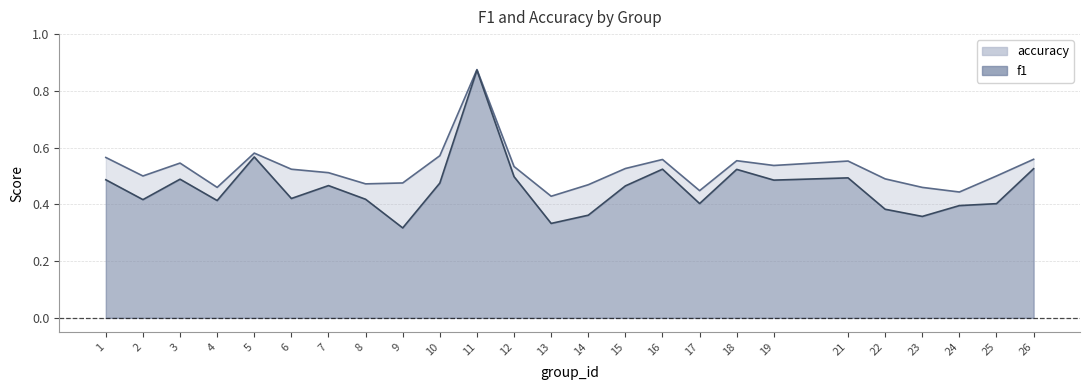

Rank the categories by accuracy value from highest to lowest.

11, 5, 10, 1, 26, 16, 18, 21, 3, 19, 12, 15, 6, 7, 2, 25, 22, 9, 8, 14, 4, 23, 17, 24, 13